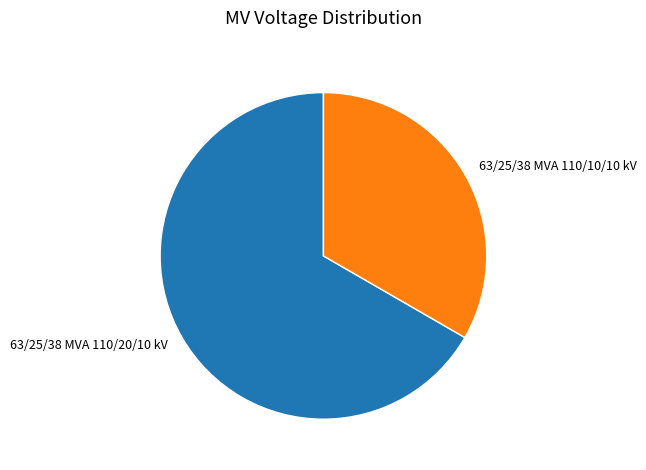

True or false: 63/25/38 MVA 110/10/10 kV accounts for 46% of the total.

False